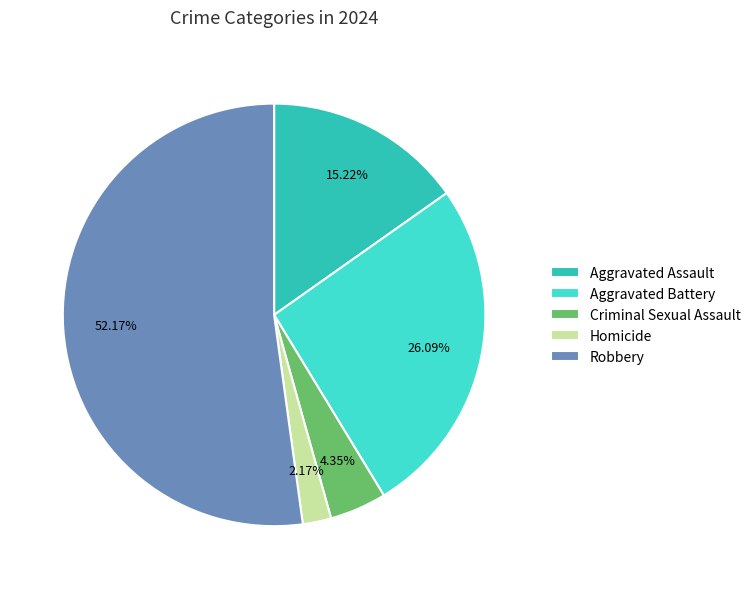

To the nearest percent, what is the combined percentage of Aggravated Assault and Robbery?

67%